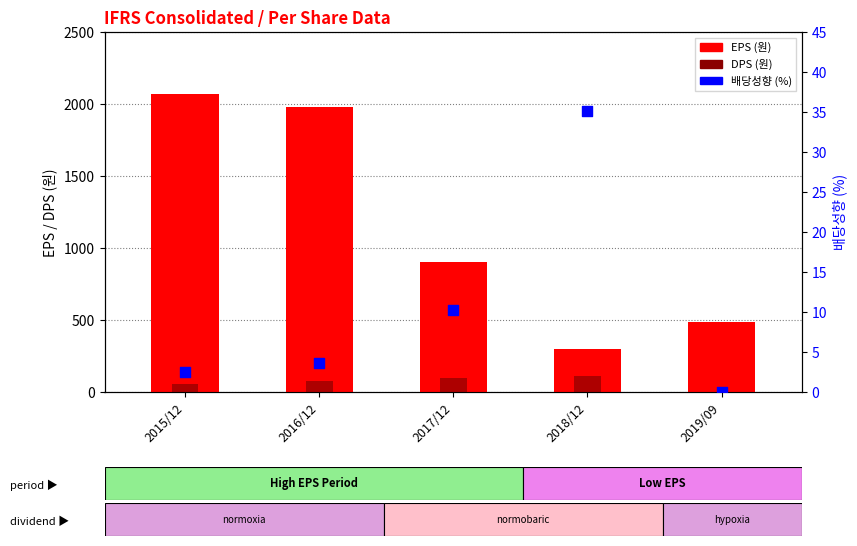

What are all the series names shown in the legend?

EPS (원), DPS (원), 배당성향 (%)